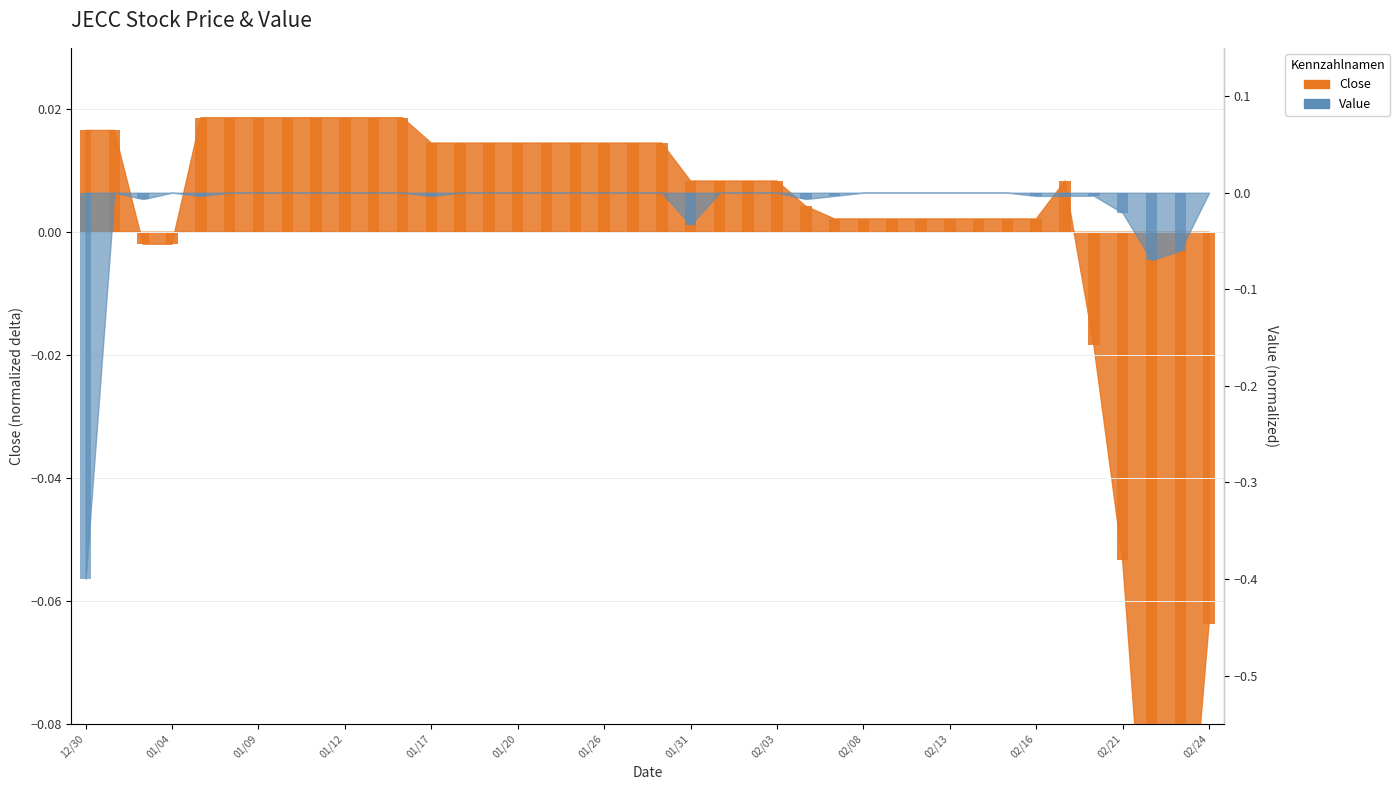

Count the number of categories in the chart.

40